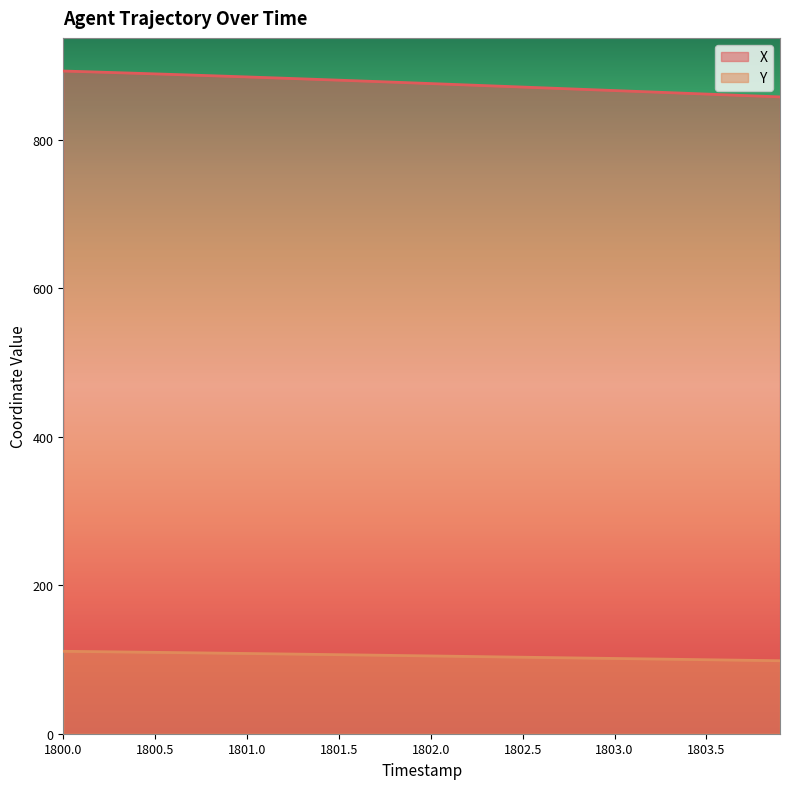

Rank the series by their average value, from lowest to highest.

Y, X